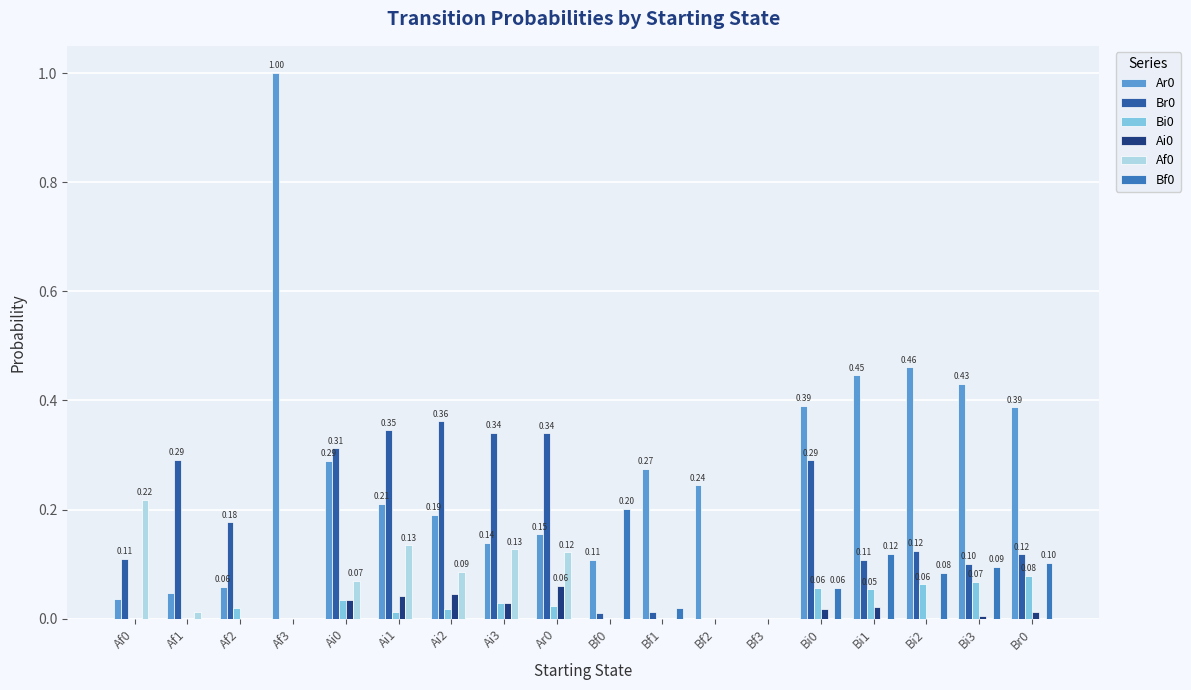

What is the total value across all series at Ai3?

0.7